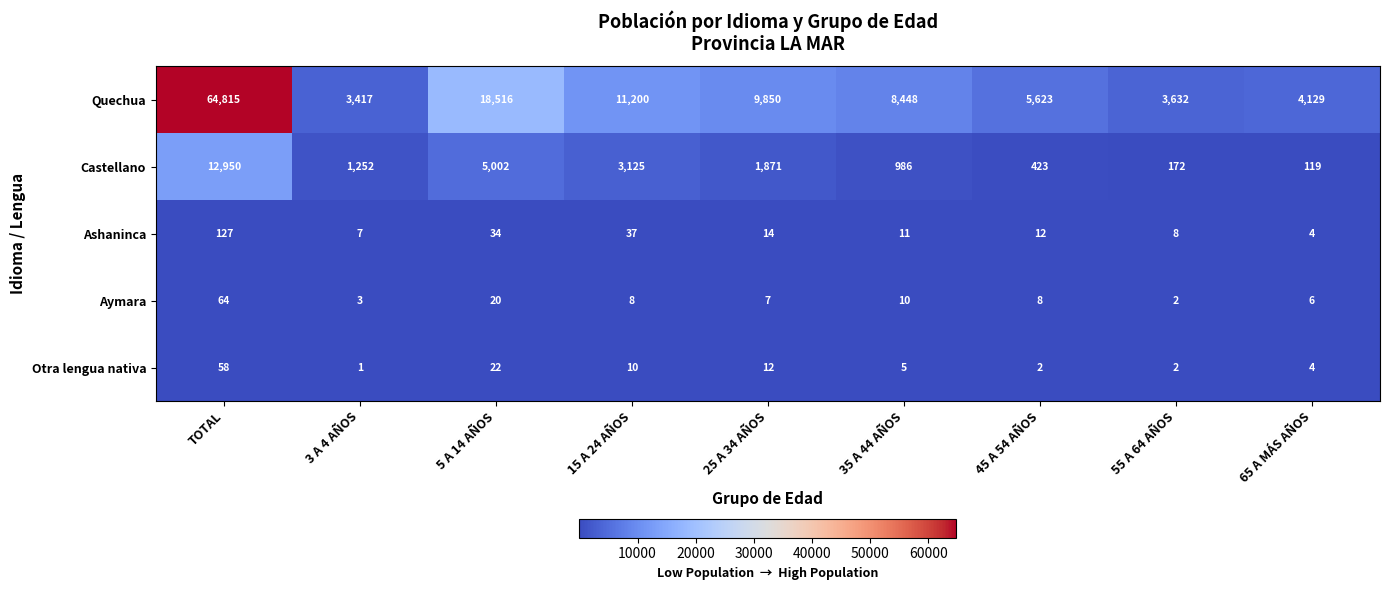

What is the difference between the highest and lowest values at 45 A 54 AÑOS?

5621